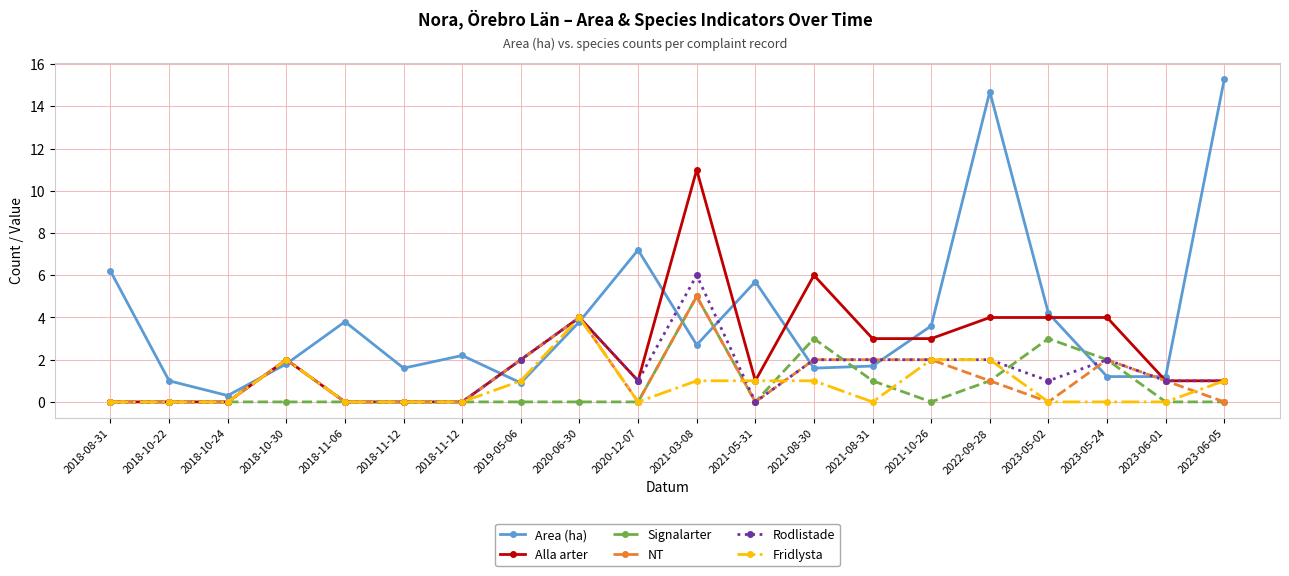

What are all the series names shown in the legend?

Area (ha), Alla arter, Signalarter, NT, Rodlistade, Fridlysta